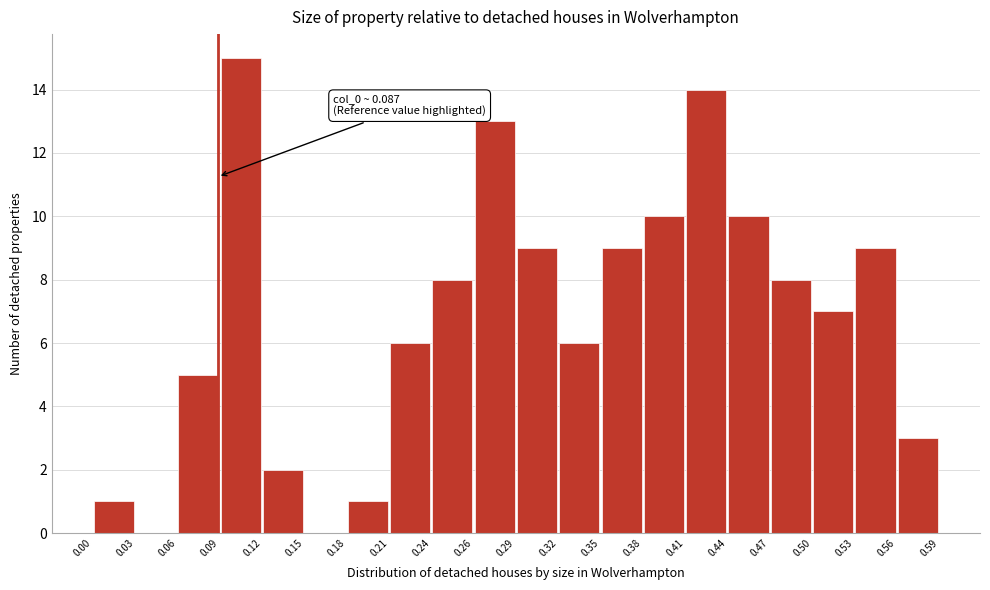

Over which range of the x-axis is the bar tallest?

0.09 to 0.12